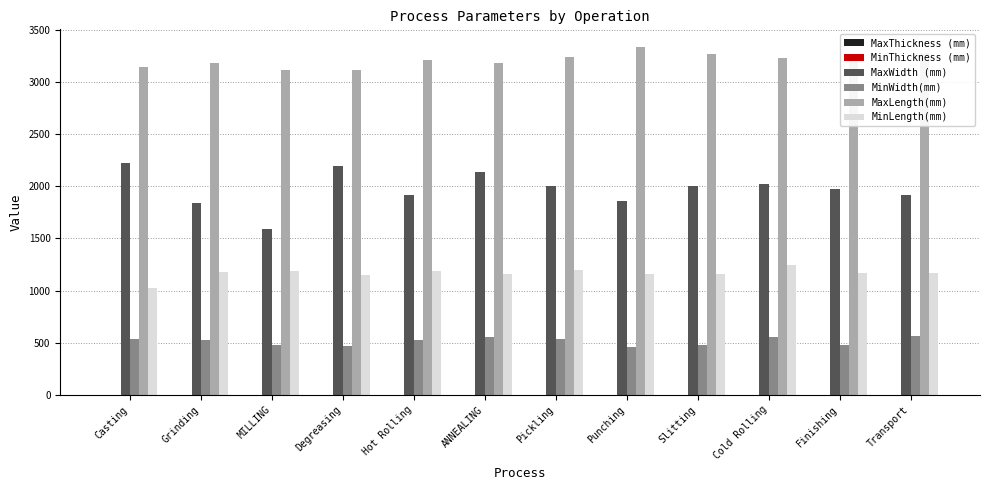

The value of MaxWidth (mm) at Transport is 1916.9. True or false?

True